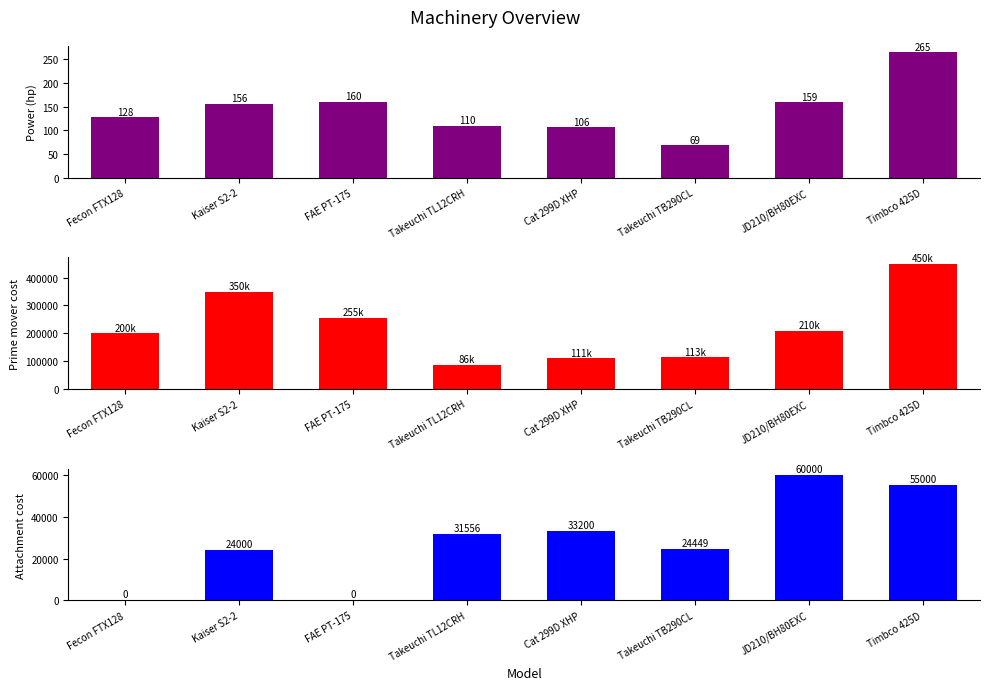

Is it true that Power (hp) equals 156 at Kaiser S2-2?

True